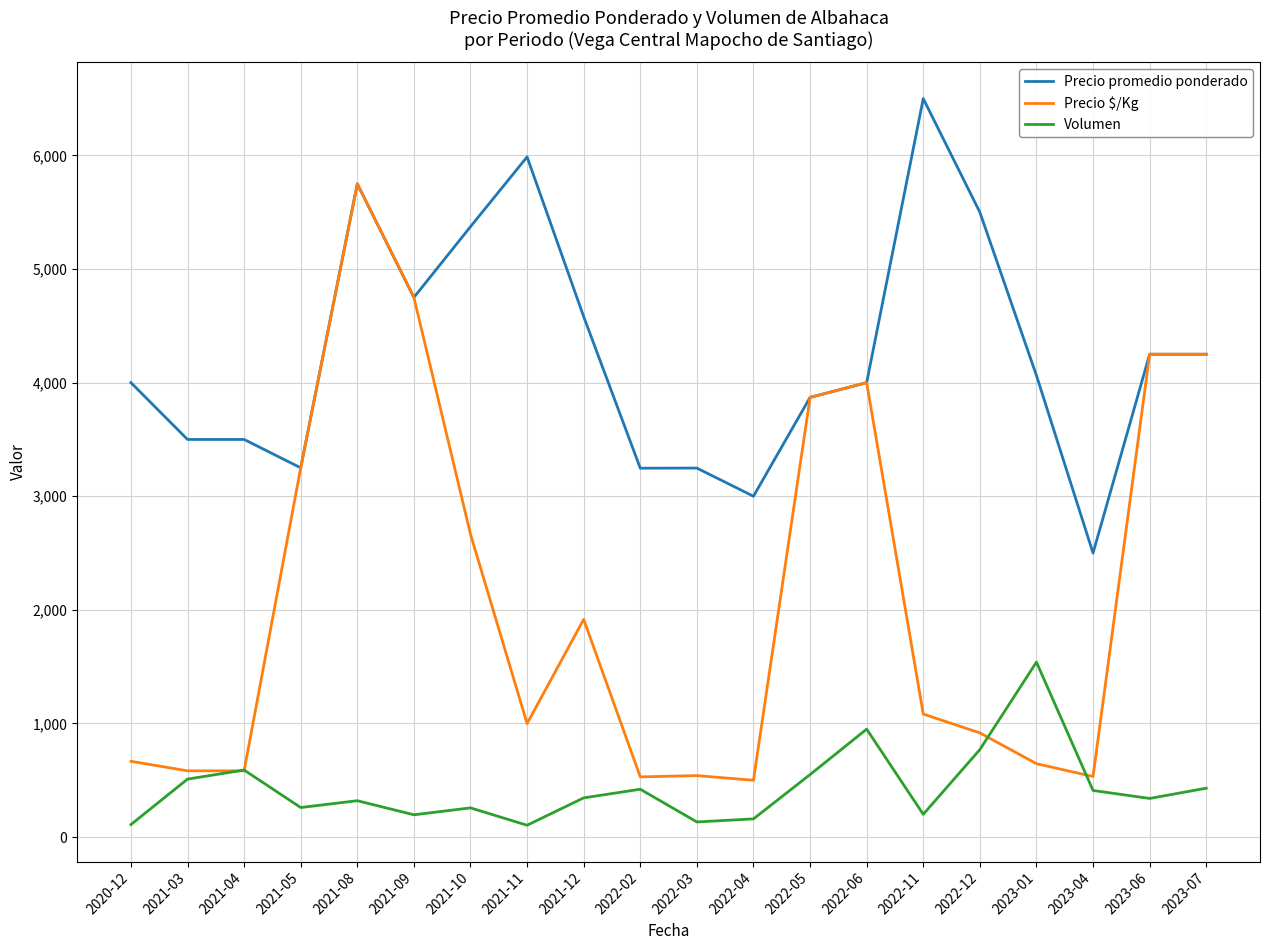

Is the value of Precio \$/Kg at 2022-04 greater than the value of Precio promedio ponderado at 2021-11?

No